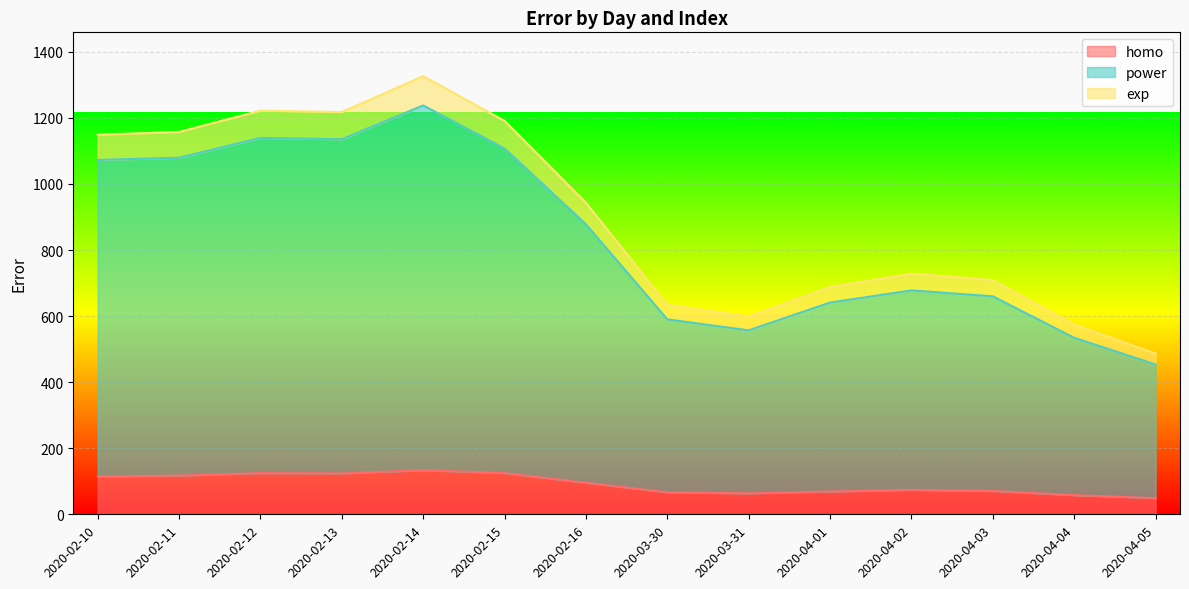

At which category does power reach its first local peak?

2020-02-12